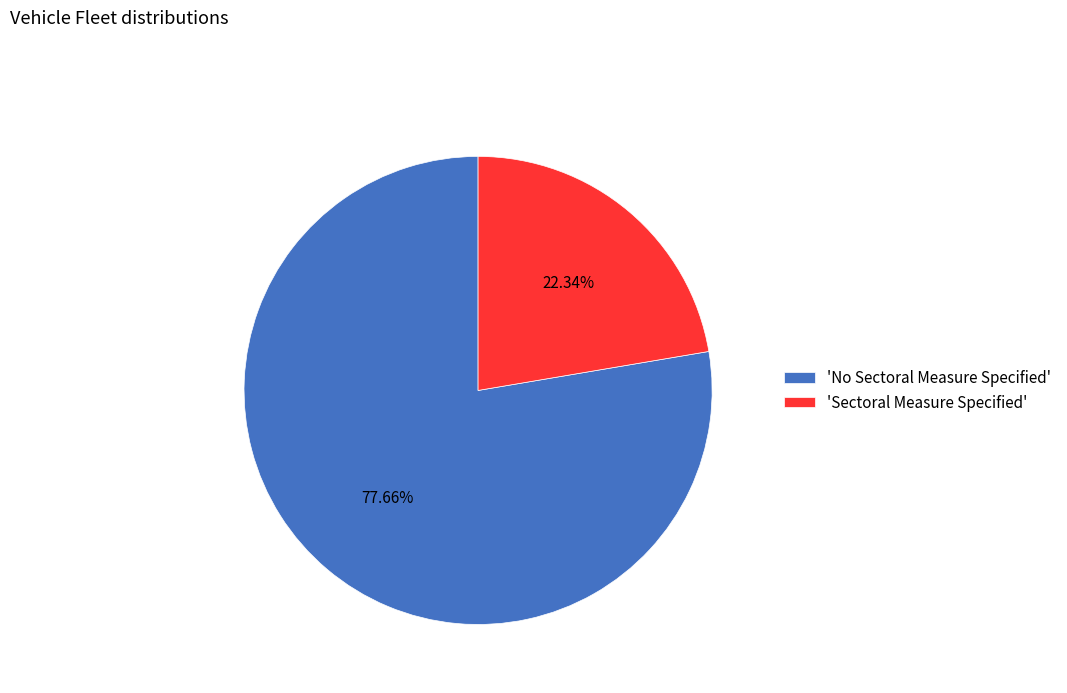

Is there any slice that represents more than half of the pie?

Yes